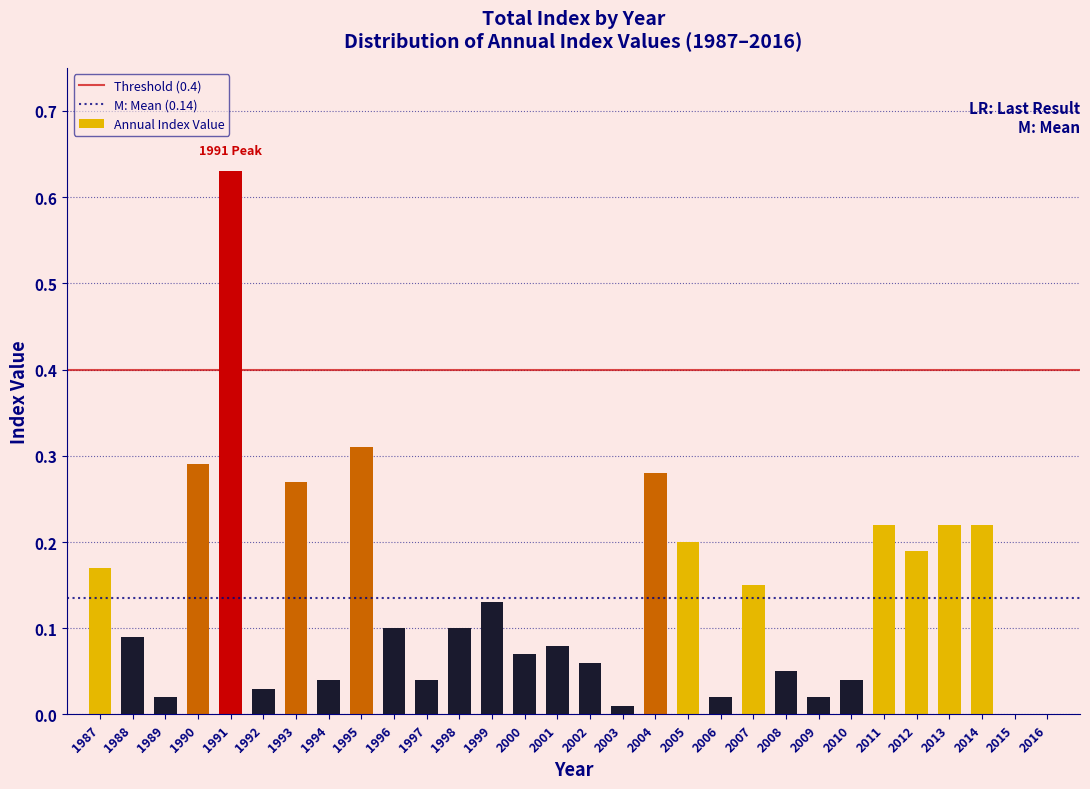

True or false: the data shows 0.4 at 2014.

False